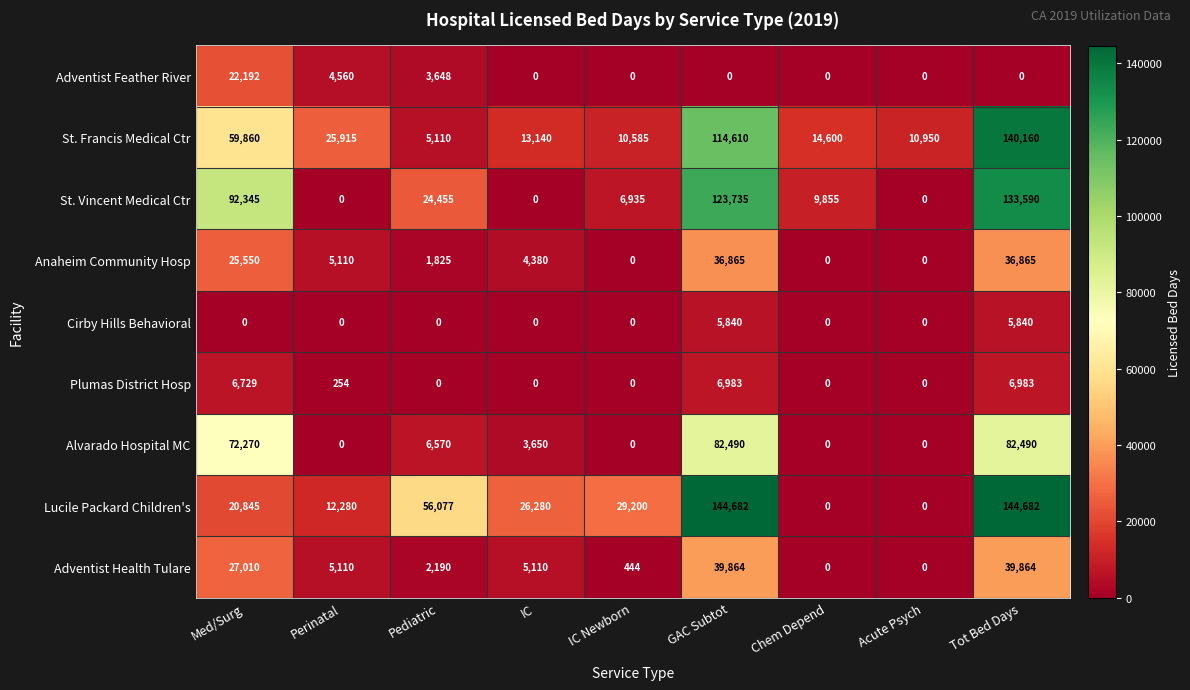

What is the difference between the maximum and second lowest values in the Adventist Feather River series?

22192